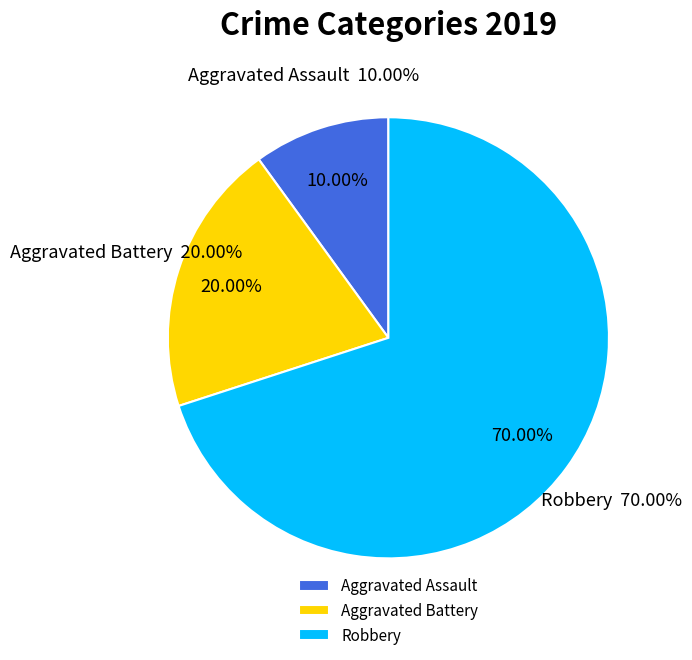

Does Robbery represent more than half of the total?

Yes